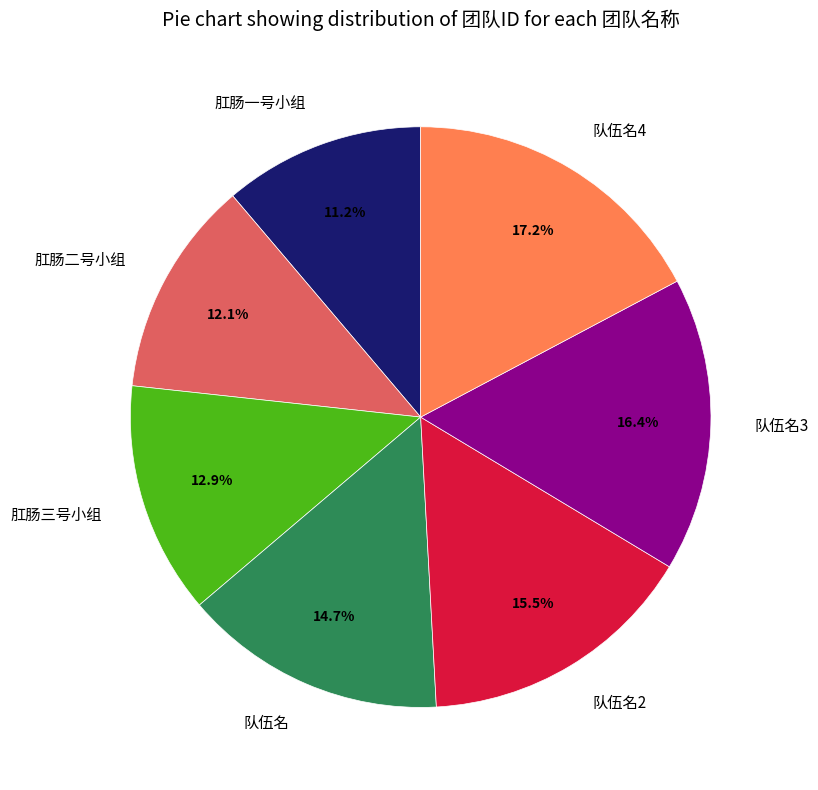

How many slices are in this pie chart?

7